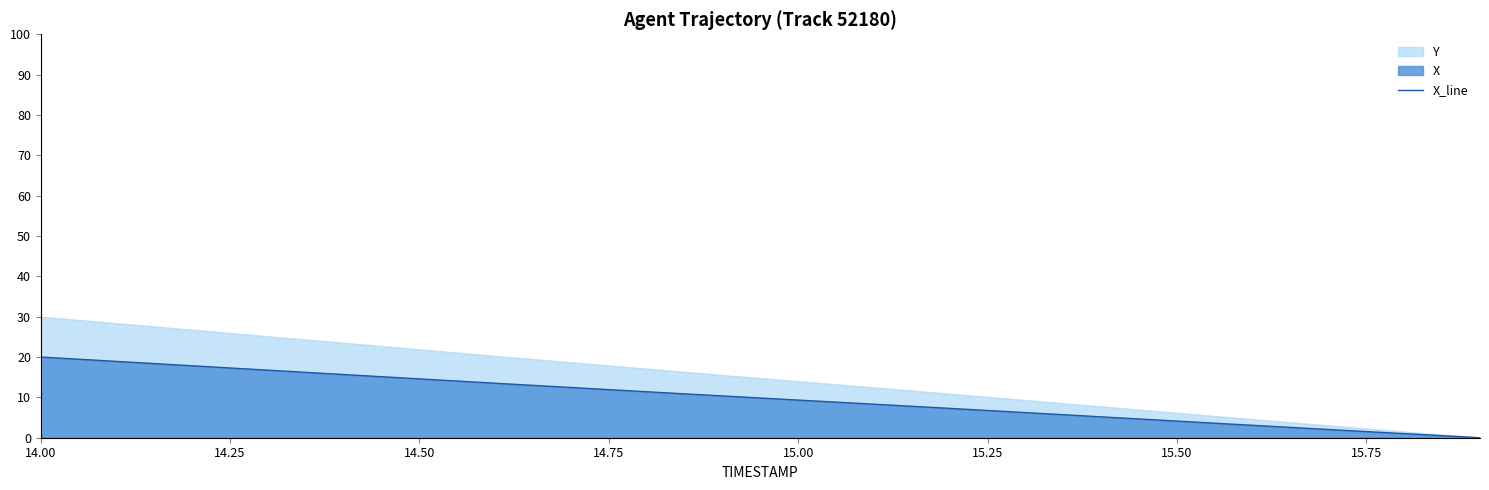

What is the greatest value displayed?

20.0